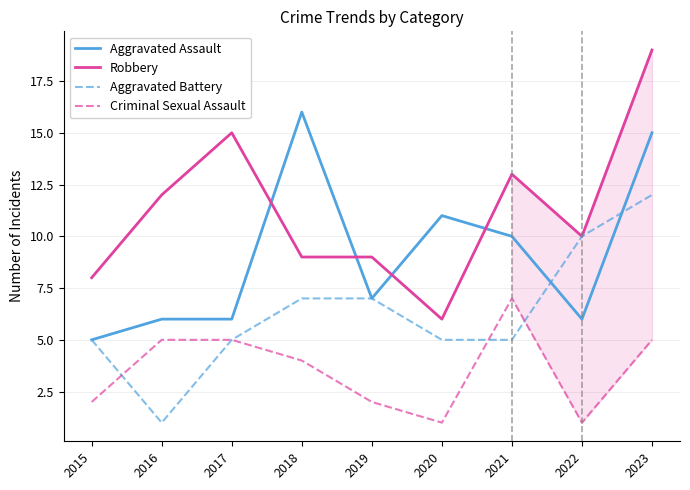

List the series in order of their peak value, lowest first.

Criminal Sexual Assault, Aggravated Battery, Aggravated Assault, Robbery